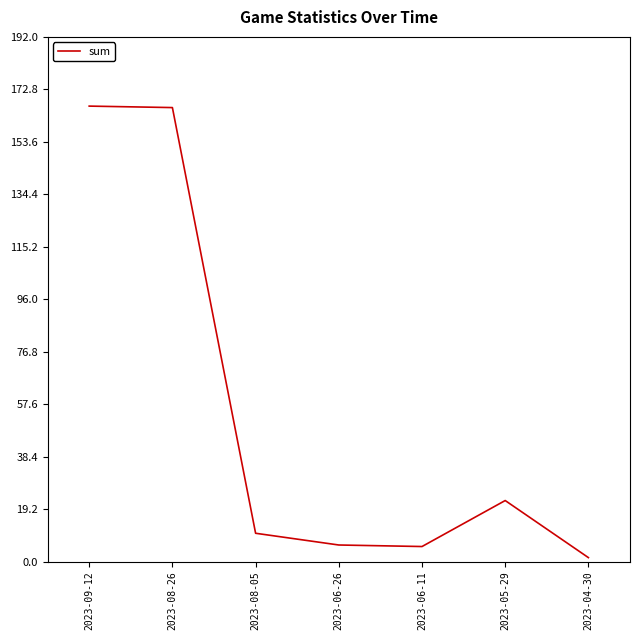

Approximately how many times larger is the value at 2023-08-26 compared to 2023-09-12?

1.0